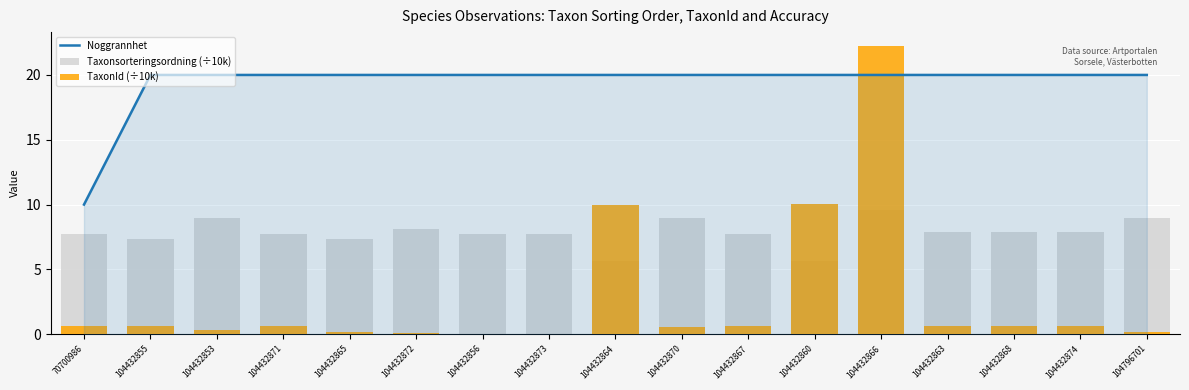

Reading left to right, transcribe all the data shown in this chart.

Noggrannhet: 10.0	20.0	20.0	20.0	20.0	20.0	20.0	20.0	20.0	20.0	20.0	20.0	20.0	20.0	20.0	20.0	20.0
Taxonsorteringsordning (÷10k): 7.8	7.4	8.9	7.8	7.4	8.1	7.8	7.7	5.6	8.9	7.8	5.6	9.6	7.9	7.9	7.9	9.0
TaxonId (÷10k): 0.6	0.6	0.3	0.6	0.1	0.1	0.0	0.0	10.0	0.5	0.6	10.0	22.2	0.6	0.6	0.6	0.2